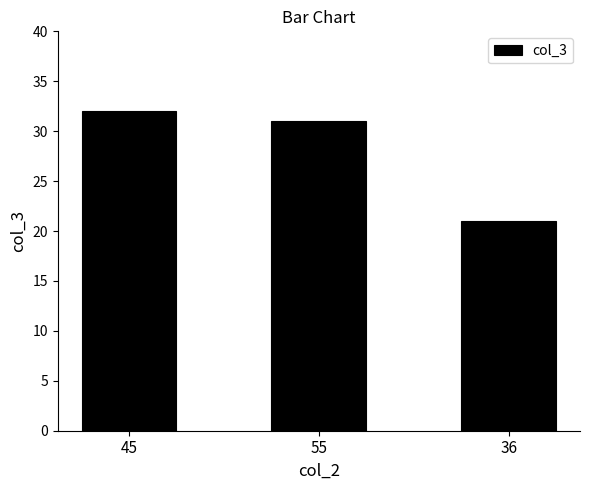

How many values are below 31?

1